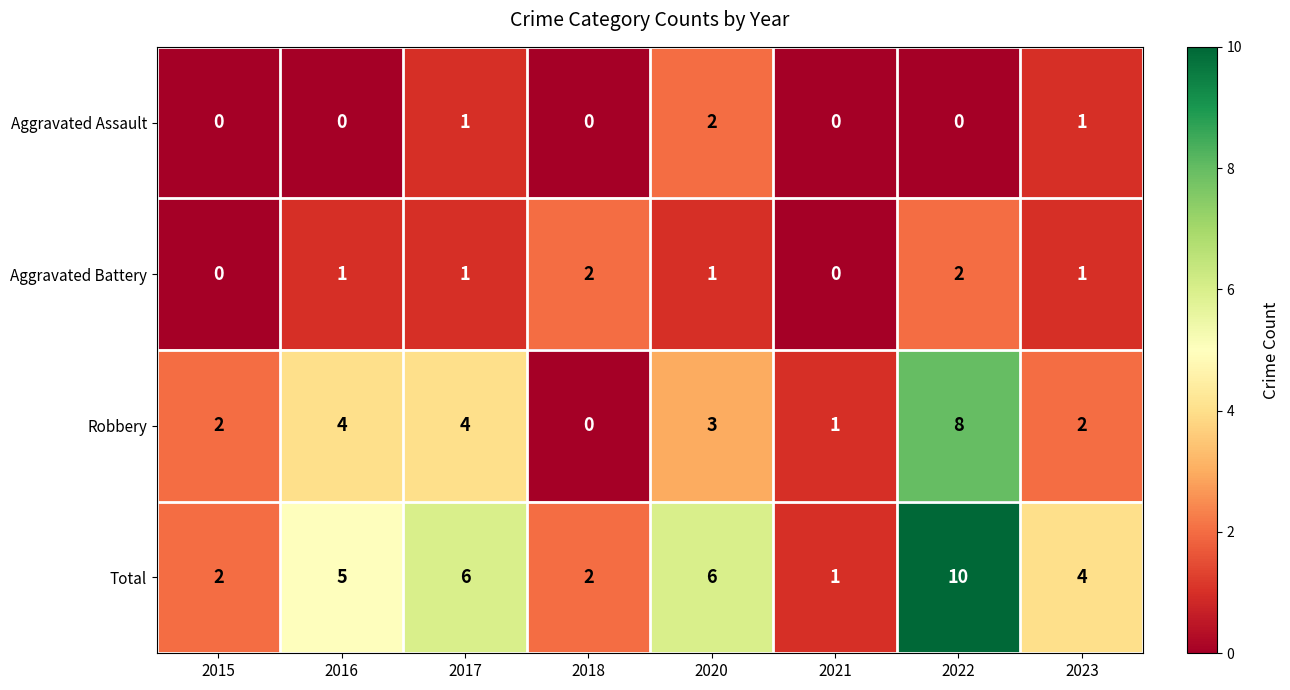

Is the value of Robbery at 2015 greater than the value of Aggravated Battery at 2021?

Yes